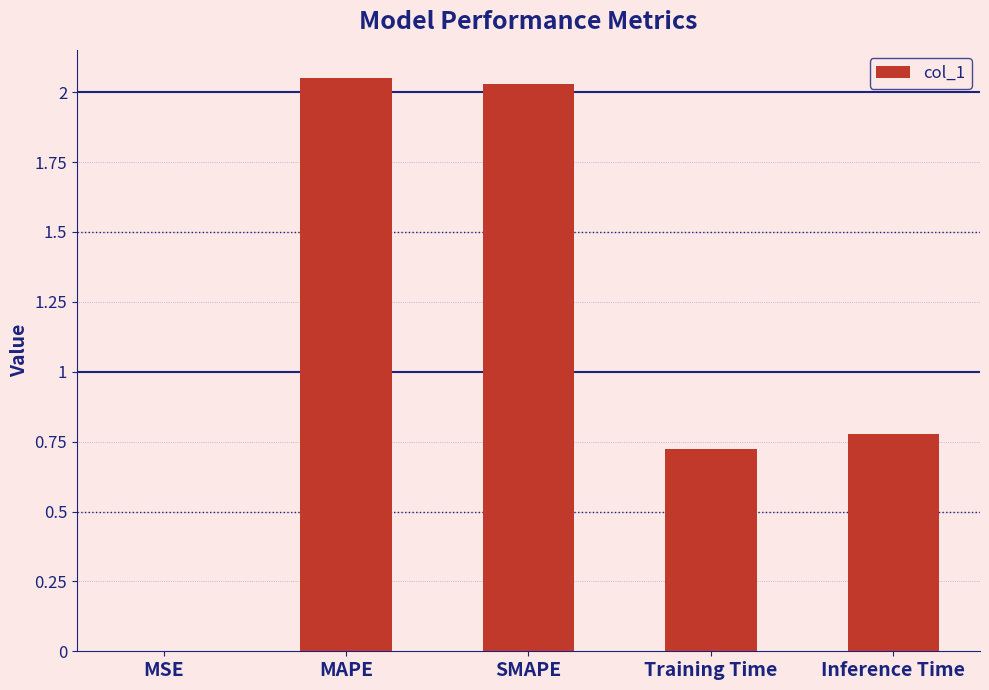

Does the chart contain stacked bars?

No